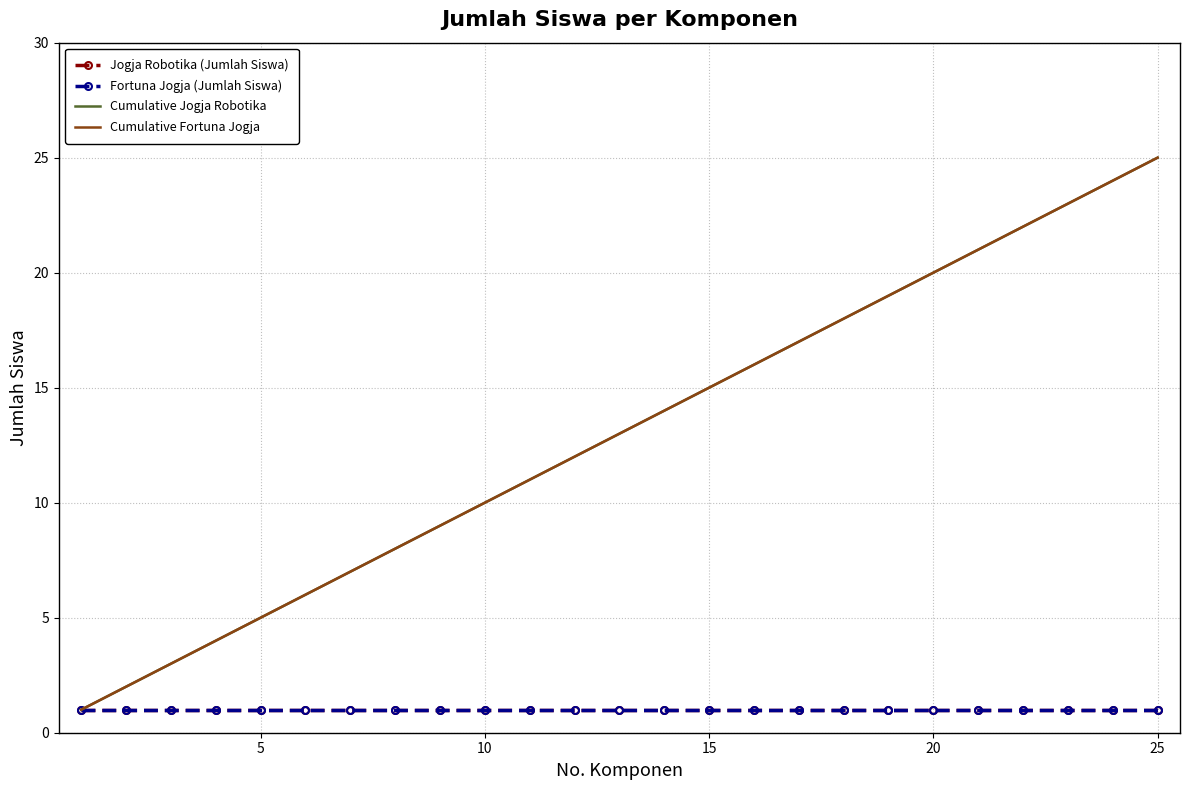

True or false: Cumulative Jogja Robotika and Fortuna Jogja (Jumlah Siswa) intersect in this chart.

False